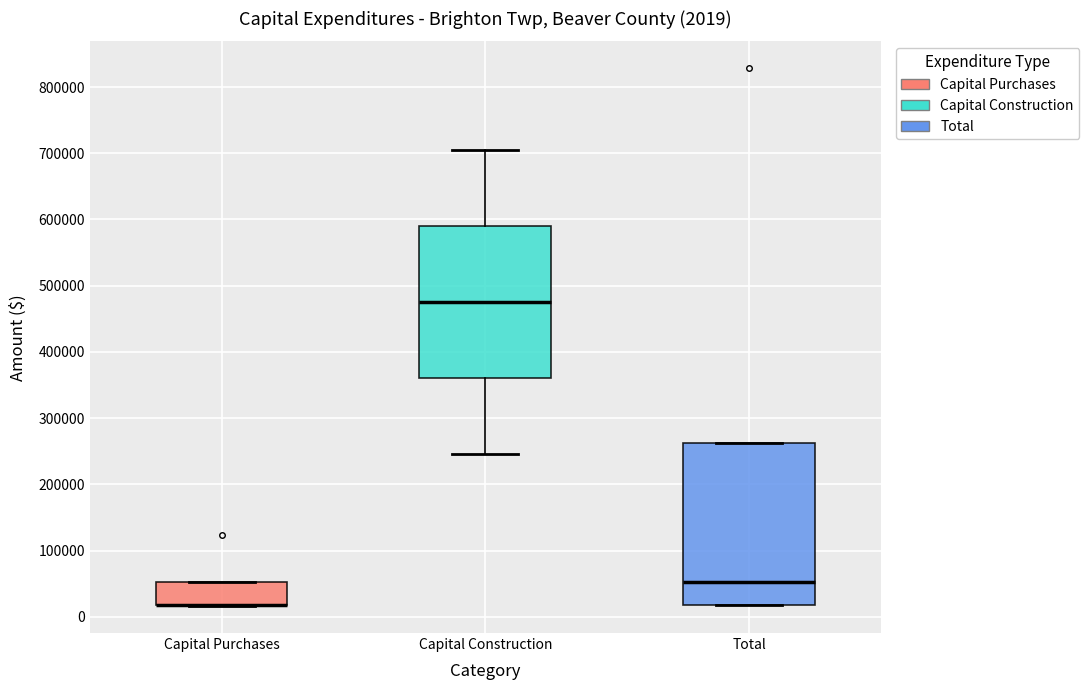

Comparing the boxes themselves (not the whiskers), which one is the tallest?

Total